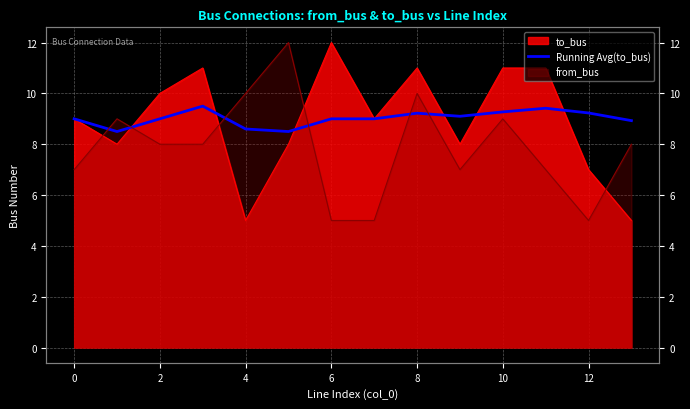

Count the number of categories in the chart.

14